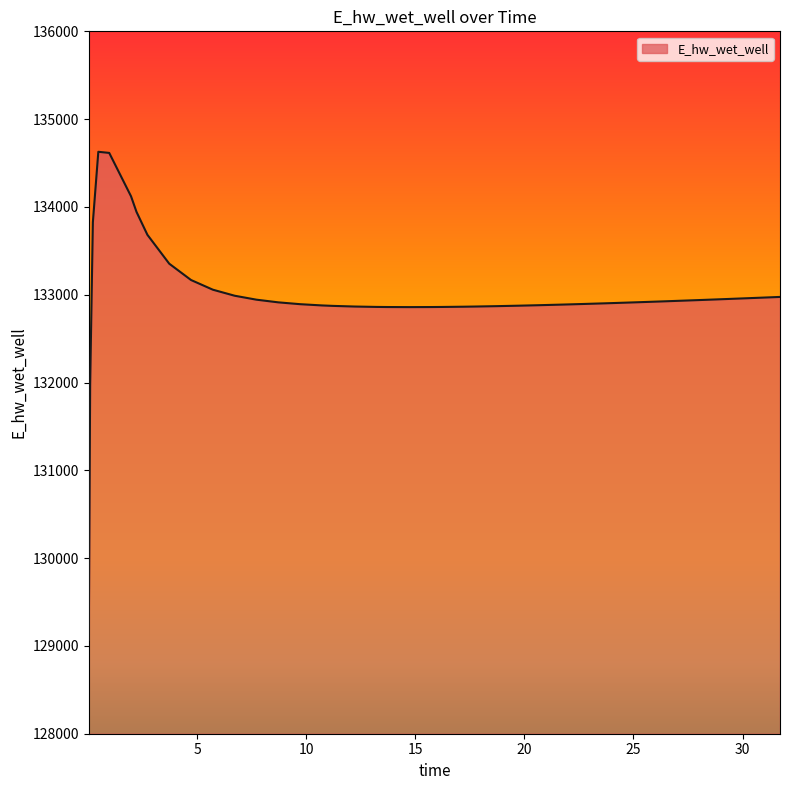

What is the maximum value shown in the chart?

134628.0